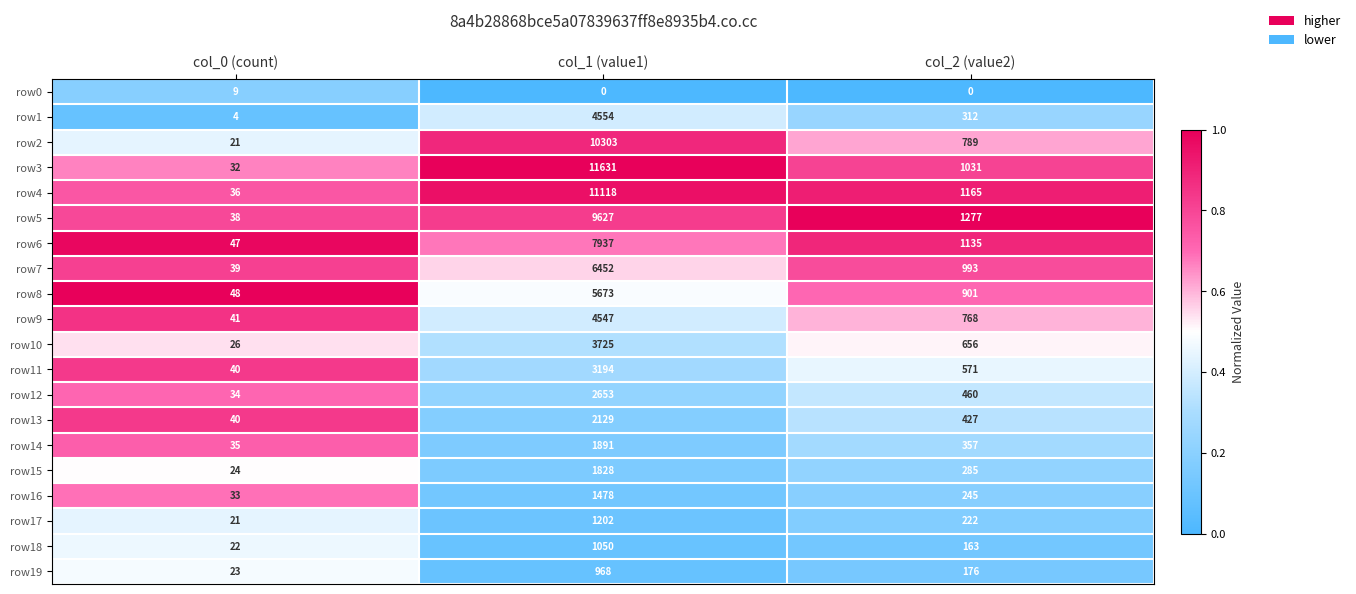

At which category is the sum across all series the highest?

col_1 (value1)